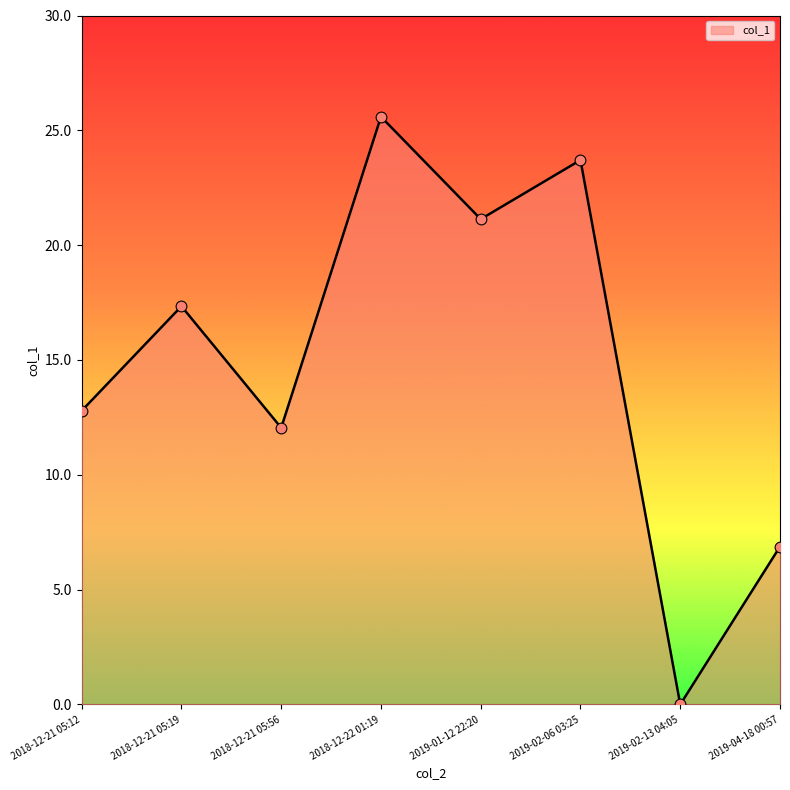

What is the change in value from 2018-12-21 05:12 to 2019-02-06 03:25?

+10.9